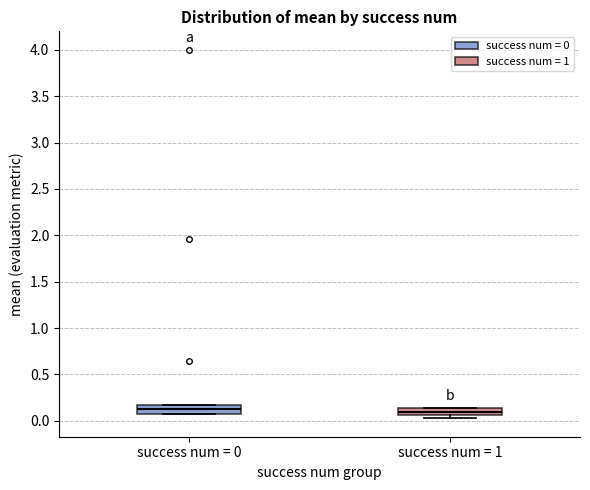

Where is the lower edge of the box for success num = 0 on the y-axis? The values are not printed on the chart, so give them approximately, as read against the axis.

0.10